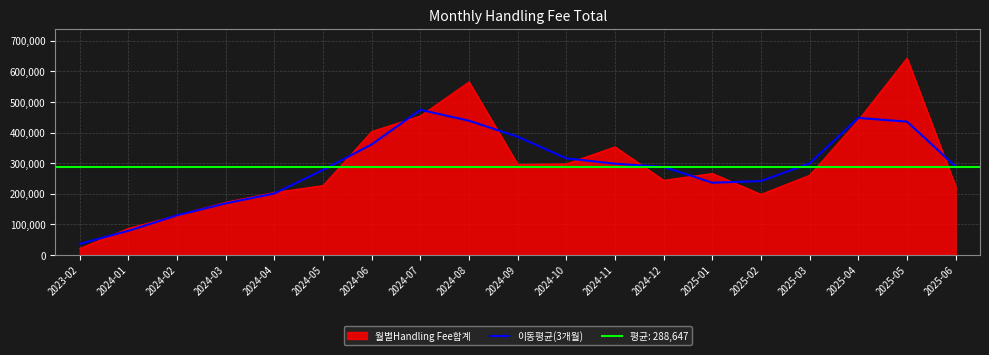

The value of 월별Handling Fee합계 at 2025-01 is 266024.3. True or false?

True